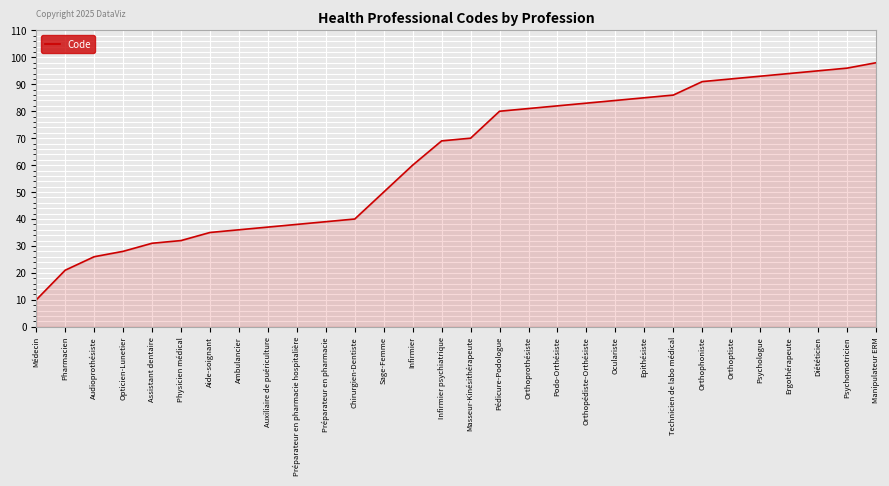

Reading left to right, what are all the values shown in this chart?

10	21	26	28	31	32	35	36	37	38	39	40	50	60	69	70	80	81	82	83	84	85	86	91	92	93	94	95	96	98